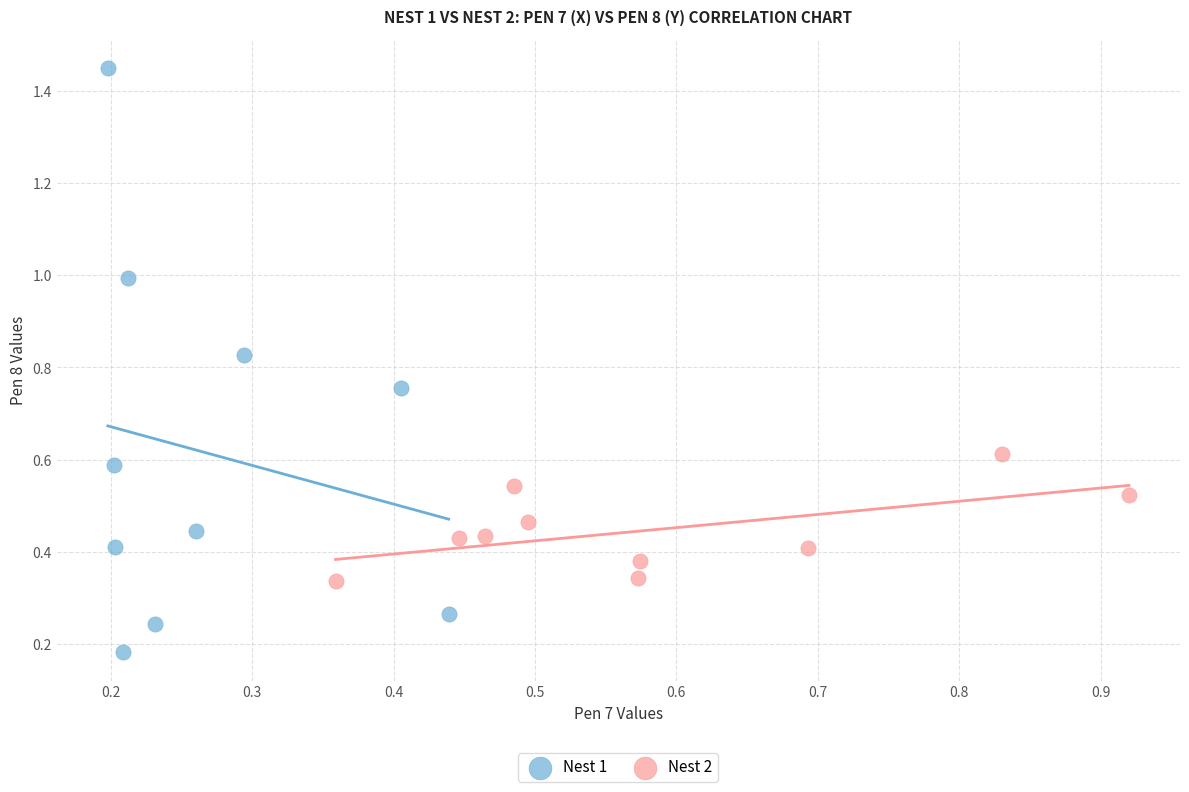

Which series has the widest spread of Y values?

Nest 1